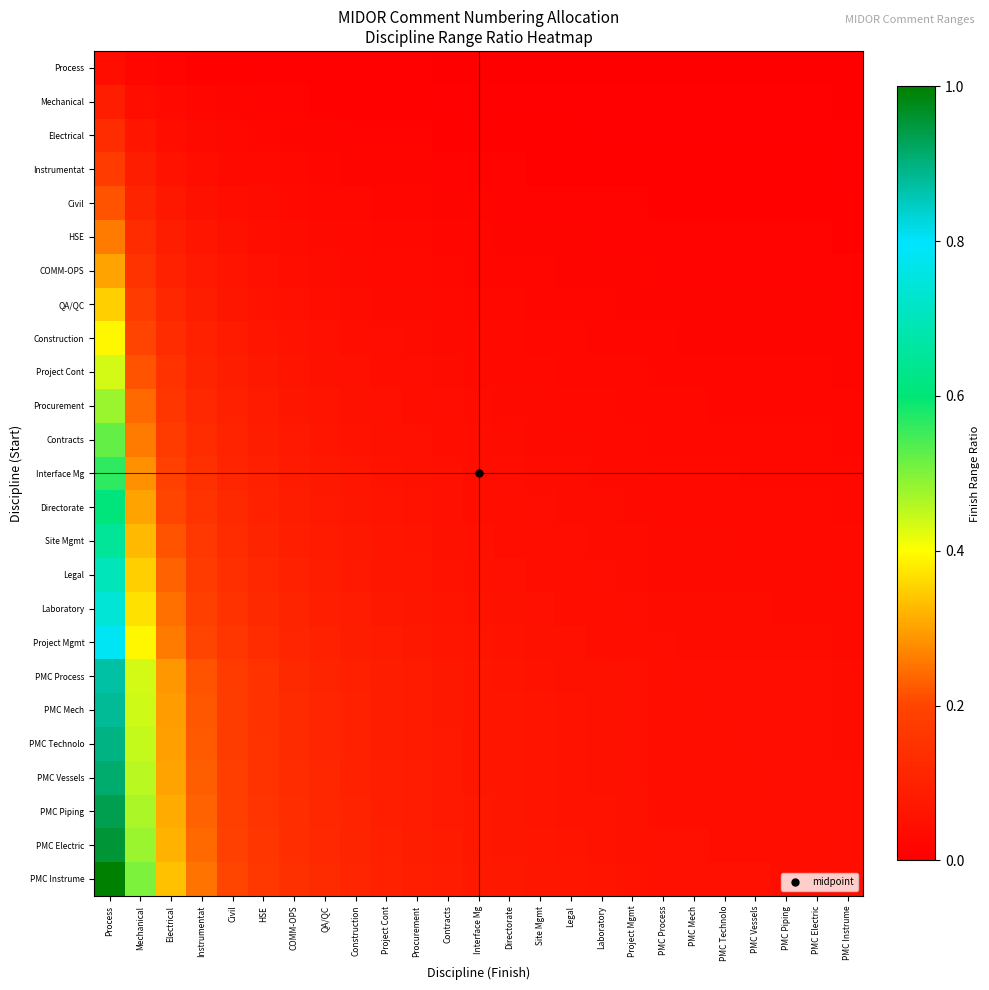

Reading left to right, transcribe all the data shown in this chart.

Process: Process=0.0	Mechanical=0.0	Electrical=0.0	Instrumentat=0.0	Civil=0.0	HSE=0.0	COMM-OPS=0.0	QA/QC=0.0	Construction=0.0	Project Cont=0.0	Procurement=0.0	Contracts=0.0	Interface Mg=0.0	Directorate=0.0	Site Mgmt=0.0	Legal=0.0	Laboratory=0.0	Project Mgmt=0.0	PMC Process=0.0	PMC Mech=0.0	PMC Technolo=0.0	PMC Vessels=0.0	PMC Piping=0.0	PMC Electric=0.0	PMC Instrume=0.0
Mechanical: Process=0.1	Mechanical=0.0	Electrical=0.0	Instrumentat=0.0	Civil=0.0	HSE=0.0	COMM-OPS=0.0	QA/QC=0.0	Construction=0.0	Project Cont=0.0	Procurement=0.0	Contracts=0.0	Interface Mg=0.0	Directorate=0.0	Site Mgmt=0.0	Legal=0.0	Laboratory=0.0	Project Mgmt=0.0	PMC Process=0.0	PMC Mech=0.0	PMC Technolo=0.0	PMC Vessels=0.0	PMC Piping=0.0	PMC Electric=0.0	PMC Instrume=0.0
Electrical: Process=0.1	Mechanical=0.1	Electrical=0.0	Instrumentat=0.0	Civil=0.0	HSE=0.0	COMM-OPS=0.0	QA/QC=0.0	Construction=0.0	Project Cont=0.0	Procurement=0.0	Contracts=0.0	Interface Mg=0.0	Directorate=0.0	Site Mgmt=0.0	Legal=0.0	Laboratory=0.0	Project Mgmt=0.0	PMC Process=0.0	PMC Mech=0.0	PMC Technolo=0.0	PMC Vessels=0.0	PMC Piping=0.0	PMC Electric=0.0	PMC Instrume=0.0
Instrumentat: Process=0.2	Mechanical=0.1	Electrical=0.1	Instrumentat=0.0	Civil=0.0	HSE=0.0	COMM-OPS=0.0	QA/QC=0.0	Construction=0.0	Project Cont=0.0	Procurement=0.0	Contracts=0.0	Interface Mg=0.0	Directorate=0.0	Site Mgmt=0.0	Legal=0.0	Laboratory=0.0	Project Mgmt=0.0	PMC Process=0.0	PMC Mech=0.0	PMC Technolo=0.0	PMC Vessels=0.0	PMC Piping=0.0	PMC Electric=0.0	PMC Instrume=0.0
Civil: Process=0.2	Mechanical=0.1	Electrical=0.1	Instrumentat=0.1	Civil=0.0	HSE=0.0	COMM-OPS=0.0	QA/QC=0.0	Construction=0.0	Project Cont=0.0	Procurement=0.0	Contracts=0.0	Interface Mg=0.0	Directorate=0.0	Site Mgmt=0.0	Legal=0.0	Laboratory=0.0	Project Mgmt=0.0	PMC Process=0.0	PMC Mech=0.0	PMC Technolo=0.0	PMC Vessels=0.0	PMC Piping=0.0	PMC Electric=0.0	PMC Instrume=0.0
HSE: Process=0.3	Mechanical=0.1	Electrical=0.1	Instrumentat=0.1	Civil=0.1	HSE=0.0	COMM-OPS=0.0	QA/QC=0.0	Construction=0.0	Project Cont=0.0	Procurement=0.0	Contracts=0.0	Interface Mg=0.0	Directorate=0.0	Site Mgmt=0.0	Legal=0.0	Laboratory=0.0	Project Mgmt=0.0	PMC Process=0.0	PMC Mech=0.0	PMC Technolo=0.0	PMC Vessels=0.0	PMC Piping=0.0	PMC Electric=0.0	PMC Instrume=0.0
COMM-OPS: Process=0.3	Mechanical=0.2	Electrical=0.1	Instrumentat=0.1	Civil=0.1	HSE=0.1	COMM-OPS=0.0	QA/QC=0.0	Construction=0.0	Project Cont=0.0	Procurement=0.0	Contracts=0.0	Interface Mg=0.0	Directorate=0.0	Site Mgmt=0.0	Legal=0.0	Laboratory=0.0	Project Mgmt=0.0	PMC Process=0.0	PMC Mech=0.0	PMC Technolo=0.0	PMC Vessels=0.0	PMC Piping=0.0	PMC Electric=0.0	PMC Instrume=0.0
QA/QC: Process=0.3	Mechanical=0.2	Electrical=0.1	Instrumentat=0.1	Civil=0.1	HSE=0.1	COMM-OPS=0.0	QA/QC=0.0	Construction=0.0	Project Cont=0.0	Procurement=0.0	Contracts=0.0	Interface Mg=0.0	Directorate=0.0	Site Mgmt=0.0	Legal=0.0	Laboratory=0.0	Project Mgmt=0.0	PMC Process=0.0	PMC Mech=0.0	PMC Technolo=0.0	PMC Vessels=0.0	PMC Piping=0.0	PMC Electric=0.0	PMC Instrume=0.0
Construction: Process=0.4	Mechanical=0.2	Electrical=0.1	Instrumentat=0.1	Civil=0.1	HSE=0.1	COMM-OPS=0.1	QA/QC=0.0	Construction=0.0	Project Cont=0.0	Procurement=0.0	Contracts=0.0	Interface Mg=0.0	Directorate=0.0	Site Mgmt=0.0	Legal=0.0	Laboratory=0.0	Project Mgmt=0.0	PMC Process=0.0	PMC Mech=0.0	PMC Technolo=0.0	PMC Vessels=0.0	PMC Piping=0.0	PMC Electric=0.0	PMC Instrume=0.0
Project Cont: Process=0.4	Mechanical=0.2	Electrical=0.1	Instrumentat=0.1	Civil=0.1	HSE=0.1	COMM-OPS=0.1	QA/QC=0.1	Construction=0.0	Project Cont=0.0	Procurement=0.0	Contracts=0.0	Interface Mg=0.0	Directorate=0.0	Site Mgmt=0.0	Legal=0.0	Laboratory=0.0	Project Mgmt=0.0	PMC Process=0.0	PMC Mech=0.0	PMC Technolo=0.0	PMC Vessels=0.0	PMC Piping=0.0	PMC Electric=0.0	PMC Instrume=0.0
Procurement: Process=0.5	Mechanical=0.2	Electrical=0.2	Instrumentat=0.1	Civil=0.1	HSE=0.1	COMM-OPS=0.1	QA/QC=0.1	Construction=0.1	Project Cont=0.0	Procurement=0.0	Contracts=0.0	Interface Mg=0.0	Directorate=0.0	Site Mgmt=0.0	Legal=0.0	Laboratory=0.0	Project Mgmt=0.0	PMC Process=0.0	PMC Mech=0.0	PMC Technolo=0.0	PMC Vessels=0.0	PMC Piping=0.0	PMC Electric=0.0	PMC Instrume=0.0
Contracts: Process=0.5	Mechanical=0.3	Electrical=0.2	Instrumentat=0.1	Civil=0.1	HSE=0.1	COMM-OPS=0.1	QA/QC=0.1	Construction=0.1	Project Cont=0.1	Procurement=0.0	Contracts=0.0	Interface Mg=0.0	Directorate=0.0	Site Mgmt=0.0	Legal=0.0	Laboratory=0.0	Project Mgmt=0.0	PMC Process=0.0	PMC Mech=0.0	PMC Technolo=0.0	PMC Vessels=0.0	PMC Piping=0.0	PMC Electric=0.0	PMC Instrume=0.0
Interface Mg: Process=0.6	Mechanical=0.3	Electrical=0.2	Instrumentat=0.1	Civil=0.1	HSE=0.1	COMM-OPS=0.1	QA/QC=0.1	Construction=0.1	Project Cont=0.1	Procurement=0.1	Contracts=0.0	Interface Mg=0.0	Directorate=0.0	Site Mgmt=0.0	Legal=0.0	Laboratory=0.0	Project Mgmt=0.0	PMC Process=0.0	PMC Mech=0.0	PMC Technolo=0.0	PMC Vessels=0.0	PMC Piping=0.0	PMC Electric=0.0	PMC Instrume=0.0
Directorate: Process=0.6	Mechanical=0.3	Electrical=0.2	Instrumentat=0.2	Civil=0.1	HSE=0.1	COMM-OPS=0.1	QA/QC=0.1	Construction=0.1	Project Cont=0.1	Procurement=0.1	Contracts=0.1	Interface Mg=0.0	Directorate=0.0	Site Mgmt=0.0	Legal=0.0	Laboratory=0.0	Project Mgmt=0.0	PMC Process=0.0	PMC Mech=0.0	PMC Technolo=0.0	PMC Vessels=0.0	PMC Piping=0.0	PMC Electric=0.0	PMC Instrume=0.0
Site Mgmt: Process=0.7	Mechanical=0.3	Electrical=0.2	Instrumentat=0.2	Civil=0.1	HSE=0.1	COMM-OPS=0.1	QA/QC=0.1	Construction=0.1	Project Cont=0.1	Procurement=0.1	Contracts=0.1	Interface Mg=0.1	Directorate=0.0	Site Mgmt=0.0	Legal=0.0	Laboratory=0.0	Project Mgmt=0.0	PMC Process=0.0	PMC Mech=0.0	PMC Technolo=0.0	PMC Vessels=0.0	PMC Piping=0.0	PMC Electric=0.0	PMC Instrume=0.0
Legal: Process=0.7	Mechanical=0.3	Electrical=0.2	Instrumentat=0.2	Civil=0.1	HSE=0.1	COMM-OPS=0.1	QA/QC=0.1	Construction=0.1	Project Cont=0.1	Procurement=0.1	Contracts=0.1	Interface Mg=0.1	Directorate=0.0	Site Mgmt=0.0	Legal=0.0	Laboratory=0.0	Project Mgmt=0.0	PMC Process=0.0	PMC Mech=0.0	PMC Technolo=0.0	PMC Vessels=0.0	PMC Piping=0.0	PMC Electric=0.0	PMC Instrume=0.0
Laboratory: Process=0.7	Mechanical=0.4	Electrical=0.2	Instrumentat=0.2	Civil=0.1	HSE=0.1	COMM-OPS=0.1	QA/QC=0.1	Construction=0.1	Project Cont=0.1	Procurement=0.1	Contracts=0.1	Interface Mg=0.1	Directorate=0.1	Site Mgmt=0.0	Legal=0.0	Laboratory=0.0	Project Mgmt=0.0	PMC Process=0.0	PMC Mech=0.0	PMC Technolo=0.0	PMC Vessels=0.0	PMC Piping=0.0	PMC Electric=0.0	PMC Instrume=0.0
Project Mgmt: Process=0.8	Mechanical=0.4	Electrical=0.3	Instrumentat=0.2	Civil=0.2	HSE=0.1	COMM-OPS=0.1	QA/QC=0.1	Construction=0.1	Project Cont=0.1	Procurement=0.1	Contracts=0.1	Interface Mg=0.1	Directorate=0.1	Site Mgmt=0.1	Legal=0.0	Laboratory=0.0	Project Mgmt=0.0	PMC Process=0.0	PMC Mech=0.0	PMC Technolo=0.0	PMC Vessels=0.0	PMC Piping=0.0	PMC Electric=0.0	PMC Instrume=0.0
PMC Process: Process=0.9	Mechanical=0.4	Electrical=0.3	Instrumentat=0.2	Civil=0.2	HSE=0.1	COMM-OPS=0.1	QA/QC=0.1	Construction=0.1	Project Cont=0.1	Procurement=0.1	Contracts=0.1	Interface Mg=0.1	Directorate=0.1	Site Mgmt=0.1	Legal=0.1	Laboratory=0.1	Project Mgmt=0.0	PMC Process=0.0	PMC Mech=0.0	PMC Technolo=0.0	PMC Vessels=0.0	PMC Piping=0.0	PMC Electric=0.0	PMC Instrume=0.0
PMC Mech: Process=0.9	Mechanical=0.4	Electrical=0.3	Instrumentat=0.2	Civil=0.2	HSE=0.1	COMM-OPS=0.1	QA/QC=0.1	Construction=0.1	Project Cont=0.1	Procurement=0.1	Contracts=0.1	Interface Mg=0.1	Directorate=0.1	Site Mgmt=0.1	Legal=0.1	Laboratory=0.1	Project Mgmt=0.0	PMC Process=0.0	PMC Mech=0.0	PMC Technolo=0.0	PMC Vessels=0.0	PMC Piping=0.0	PMC Electric=0.0	PMC Instrume=0.0
PMC Technolo: Process=0.9	Mechanical=0.4	Electrical=0.3	Instrumentat=0.2	Civil=0.2	HSE=0.1	COMM-OPS=0.1	QA/QC=0.1	Construction=0.1	Project Cont=0.1	Procurement=0.1	Contracts=0.1	Interface Mg=0.1	Directorate=0.1	Site Mgmt=0.1	Legal=0.1	Laboratory=0.1	Project Mgmt=0.0	PMC Process=0.0	PMC Mech=0.0	PMC Technolo=0.0	PMC Vessels=0.0	PMC Piping=0.0	PMC Electric=0.0	PMC Instrume=0.0
PMC Vessels: Process=0.9	Mechanical=0.5	Electrical=0.3	Instrumentat=0.2	Civil=0.2	HSE=0.2	COMM-OPS=0.1	QA/QC=0.1	Construction=0.1	Project Cont=0.1	Procurement=0.1	Contracts=0.1	Interface Mg=0.1	Directorate=0.1	Site Mgmt=0.1	Legal=0.1	Laboratory=0.1	Project Mgmt=0.1	PMC Process=0.0	PMC Mech=0.0	PMC Technolo=0.0	PMC Vessels=0.0	PMC Piping=0.0	PMC Electric=0.0	PMC Instrume=0.0
PMC Piping: Process=0.9	Mechanical=0.5	Electrical=0.3	Instrumentat=0.2	Civil=0.2	HSE=0.2	COMM-OPS=0.1	QA/QC=0.1	Construction=0.1	Project Cont=0.1	Procurement=0.1	Contracts=0.1	Interface Mg=0.1	Directorate=0.1	Site Mgmt=0.1	Legal=0.1	Laboratory=0.1	Project Mgmt=0.1	PMC Process=0.0	PMC Mech=0.0	PMC Technolo=0.0	PMC Vessels=0.0	PMC Piping=0.0	PMC Electric=0.0	PMC Instrume=0.0
PMC Electric: Process=1.0	Mechanical=0.5	Electrical=0.3	Instrumentat=0.2	Civil=0.2	HSE=0.2	COMM-OPS=0.1	QA/QC=0.1	Construction=0.1	Project Cont=0.1	Procurement=0.1	Contracts=0.1	Interface Mg=0.1	Directorate=0.1	Site Mgmt=0.1	Legal=0.1	Laboratory=0.1	Project Mgmt=0.1	PMC Process=0.0	PMC Mech=0.0	PMC Technolo=0.0	PMC Vessels=0.0	PMC Piping=0.0	PMC Electric=0.0	PMC Instrume=0.0
PMC Instrume: Process=1.0	Mechanical=0.5	Electrical=0.3	Instrumentat=0.2	Civil=0.2	HSE=0.2	COMM-OPS=0.1	QA/QC=0.1	Construction=0.1	Project Cont=0.1	Procurement=0.1	Contracts=0.1	Interface Mg=0.1	Directorate=0.1	Site Mgmt=0.1	Legal=0.1	Laboratory=0.1	Project Mgmt=0.1	PMC Process=0.0	PMC Mech=0.0	PMC Technolo=0.0	PMC Vessels=0.0	PMC Piping=0.0	PMC Electric=0.0	PMC Instrume=0.0